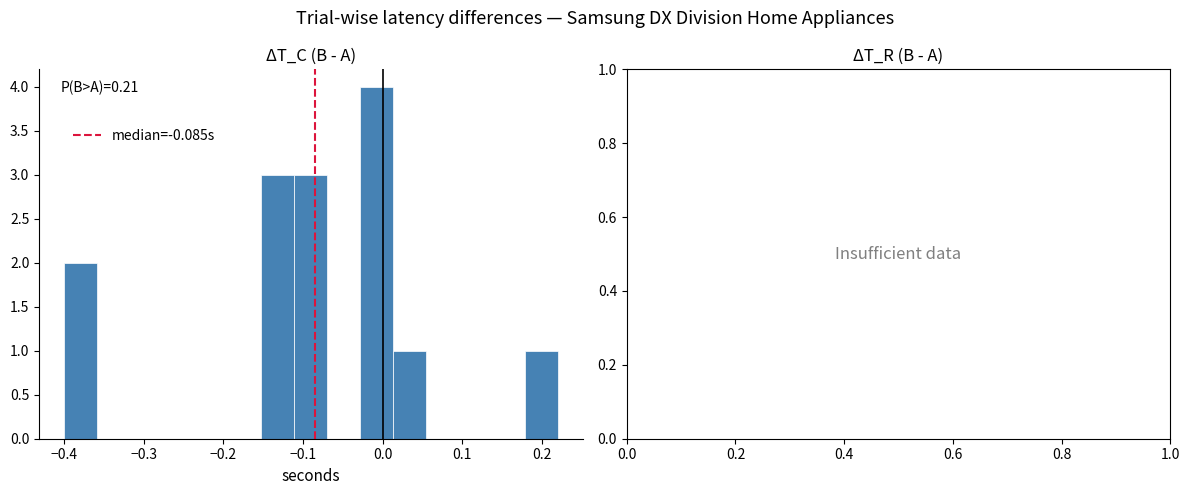

Which range on the x-axis has the tallest bar?

-0.03 to 0.01